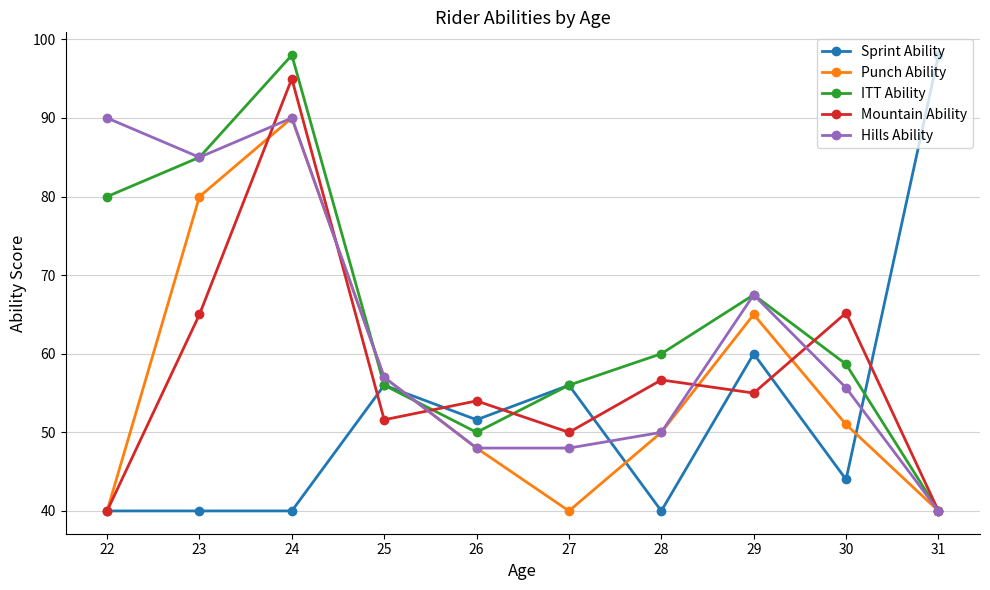

How many lines are shown in the chart?

5